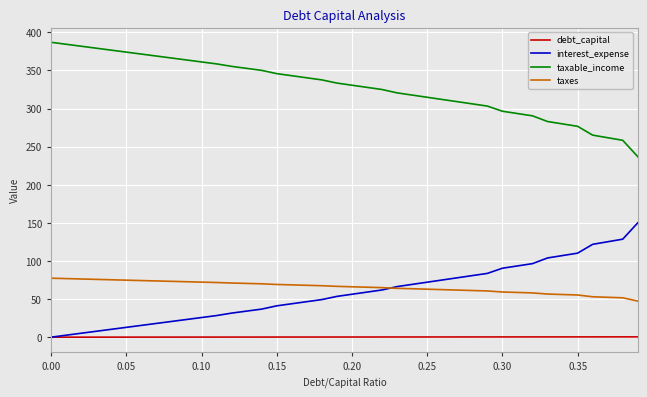

True or false: taxable_income and interest_expense cross at least once.

False